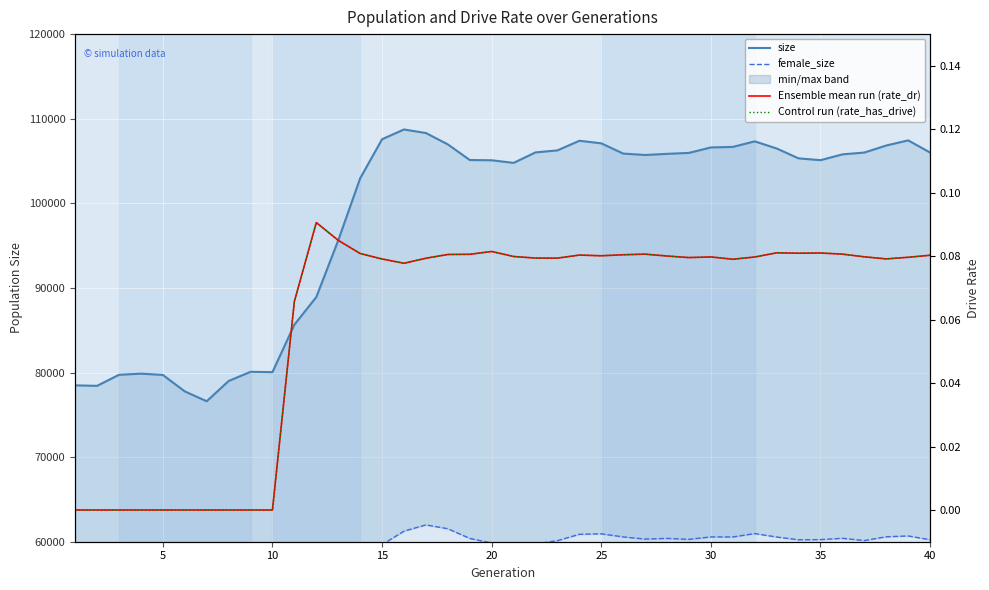

Which series has the largest total across all categories?

size